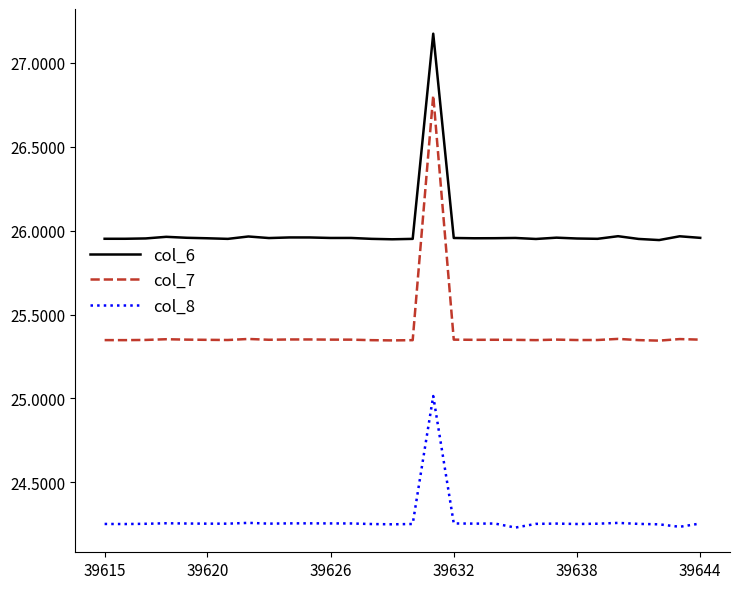

In col_7, how many points are lower than both neighbors (excluding endpoints)?

8